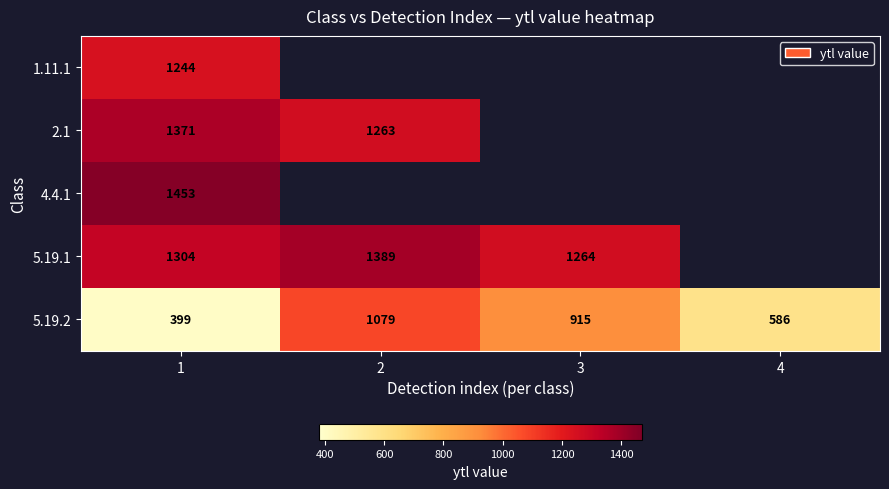

What is the smallest value displayed?

399.0